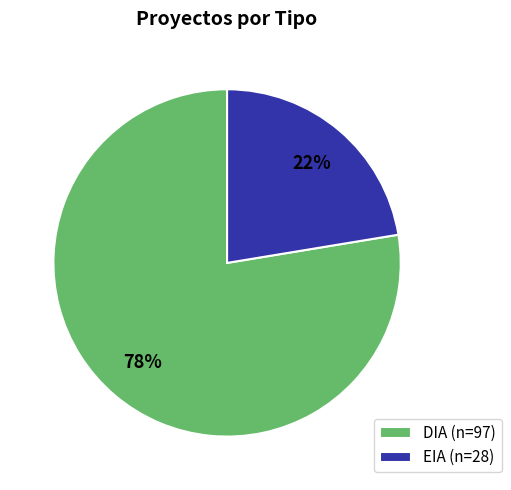

To the nearest percent, what portion does DIA represent?

78%